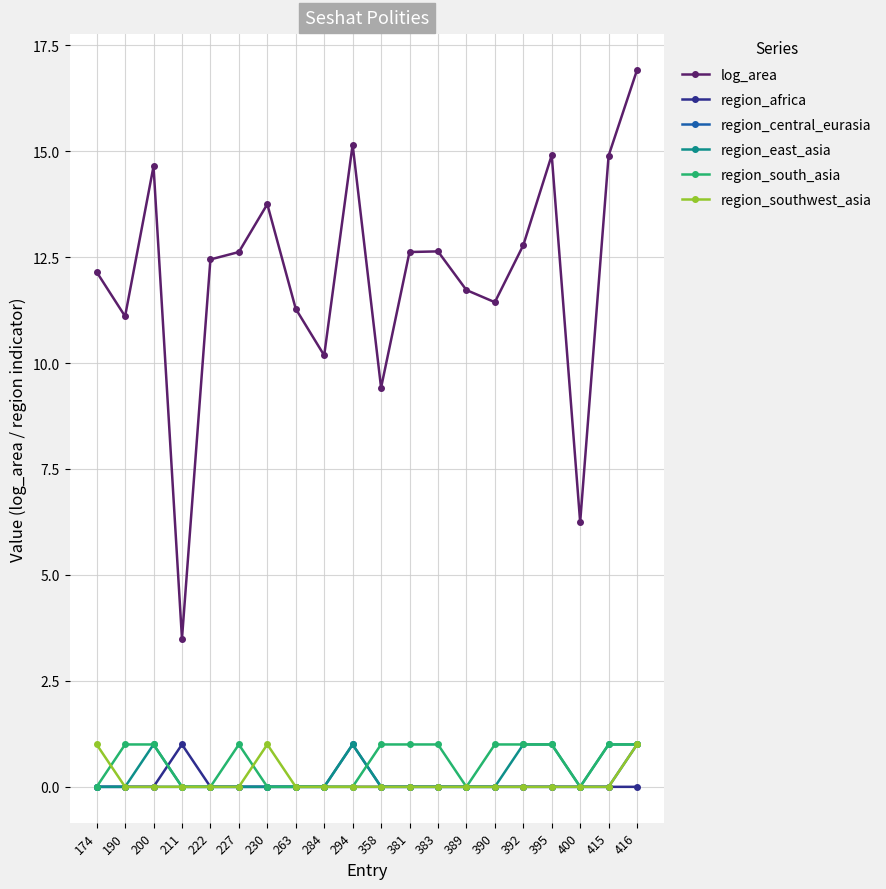

True or false: region_east_asia has more than 0 points higher than both neighbors.

True